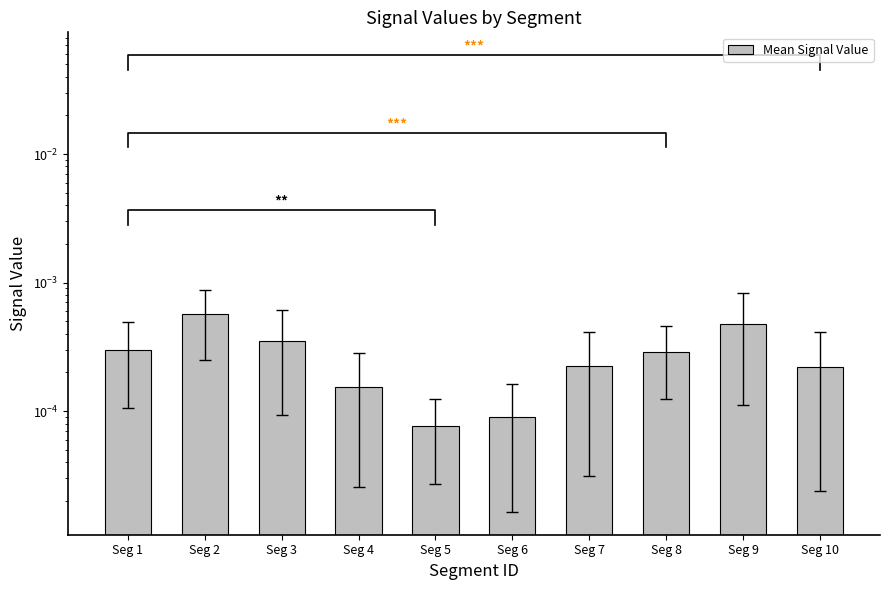

Is it true that the value at Seg 10 is 0.0?

True